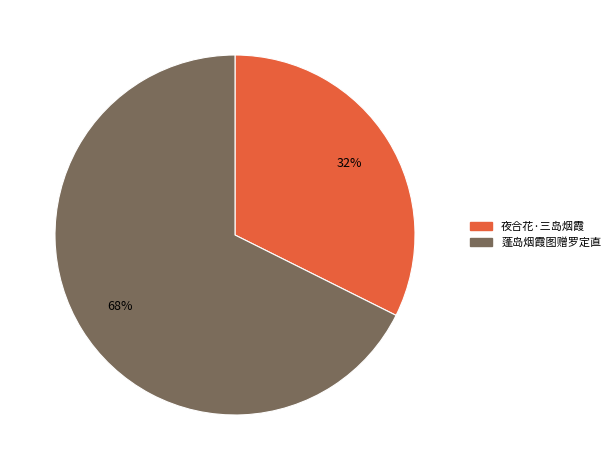

To the nearest percent, what portion does 夜合花·三岛烟霞 represent?

32%